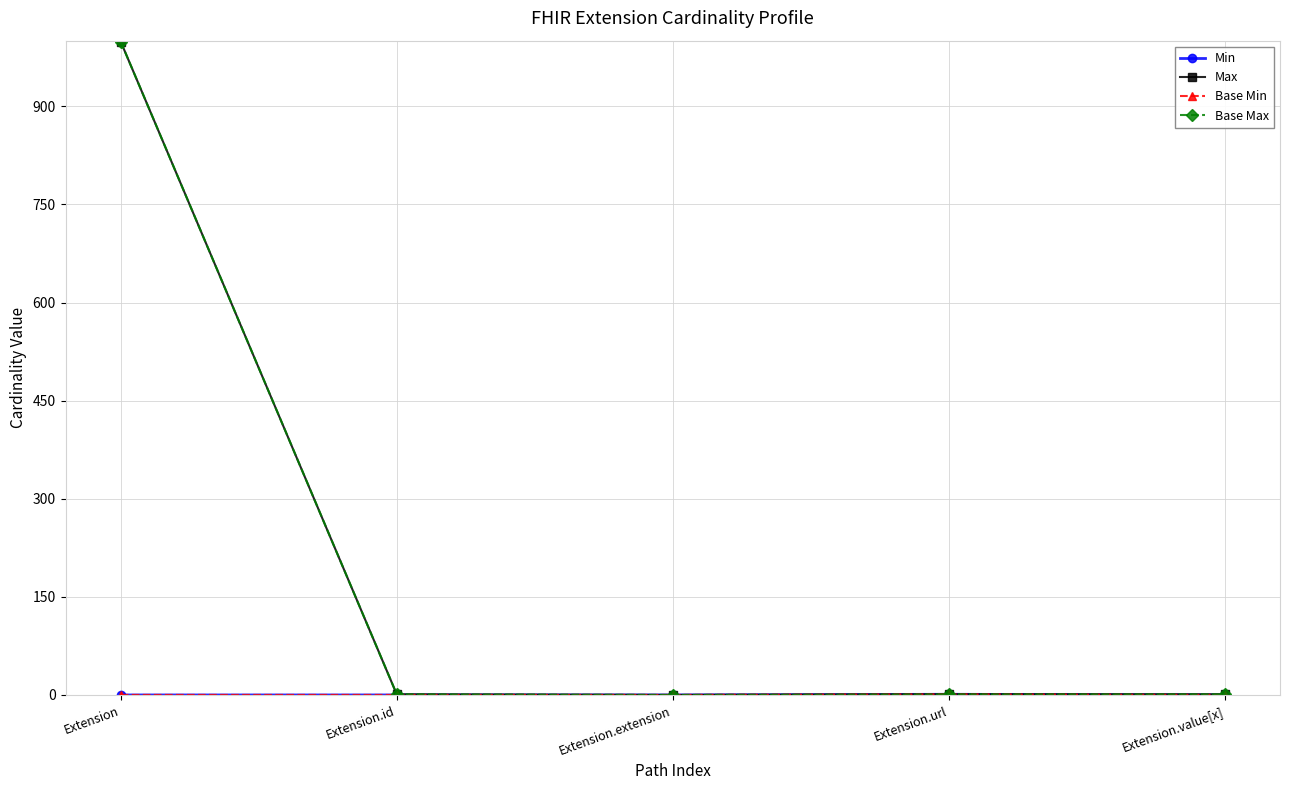

Reading right to left, what are all the values shown in this chart?

Min: Extension.value[x]=0	Extension.url=1	Extension.extension=0	Extension.id=0	Extension=0
Max: Extension.value[x]=1	Extension.url=1	Extension.extension=0	Extension.id=1	Extension=999
Base Min: Extension.value[x]=0	Extension.url=1	Extension.extension=0	Extension.id=0	Extension=0
Base Max: Extension.value[x]=1	Extension.url=1	Extension.extension=0	Extension.id=1	Extension=999